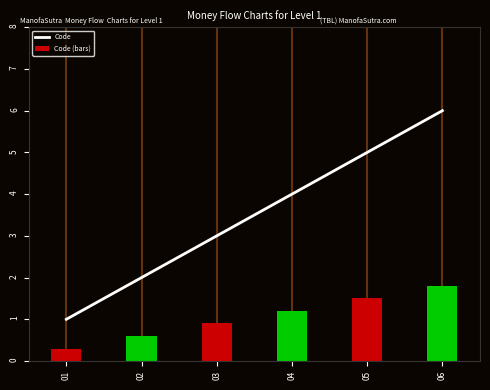

How many values in the Code series are below 4?

3